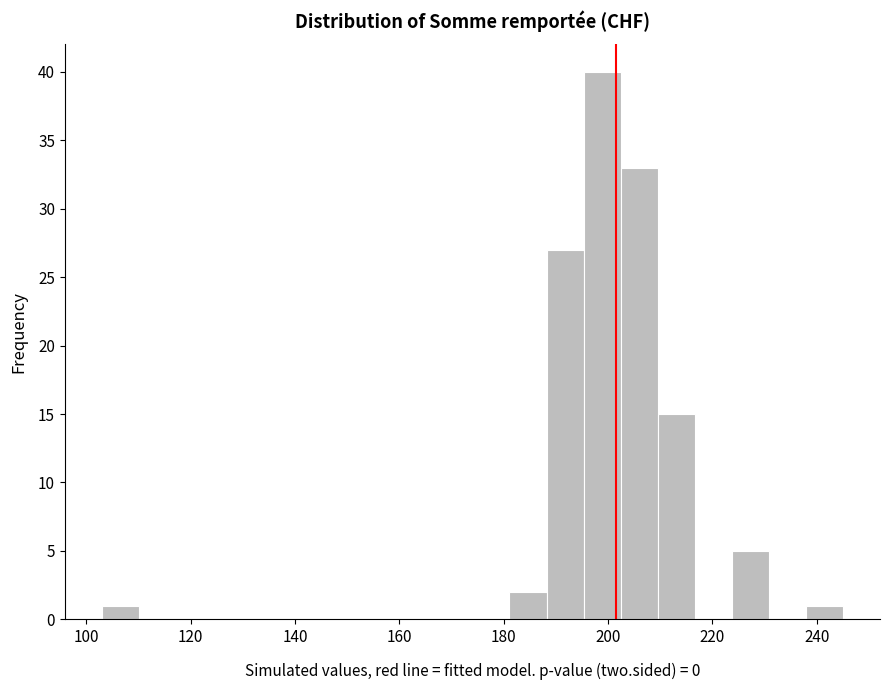

Around what value on the x-axis is the tallest bar? Give the approximate position of its centre, as read against the axis.

198